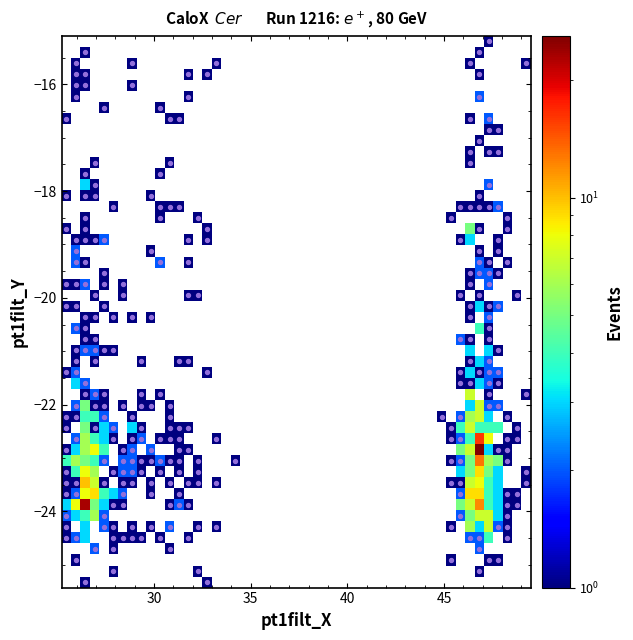

What is the range of X values (max minus min)?

23.8